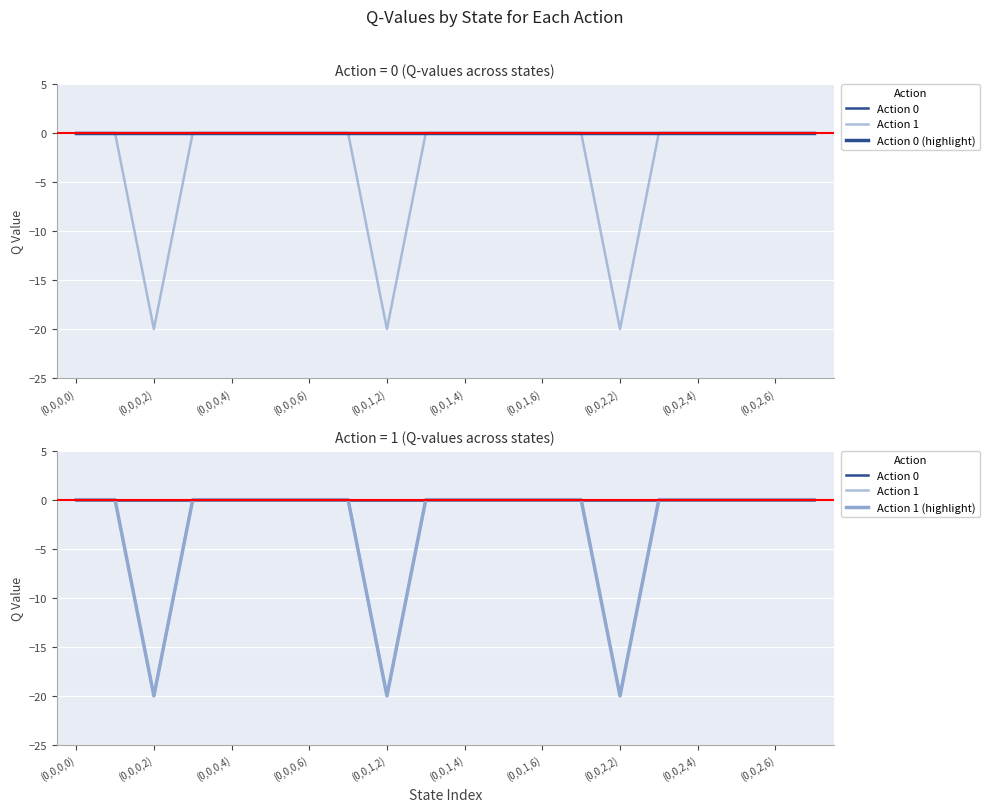

True or false: Action 1 (highlight) has a value of 0.0 at (0,0,0,0).

True